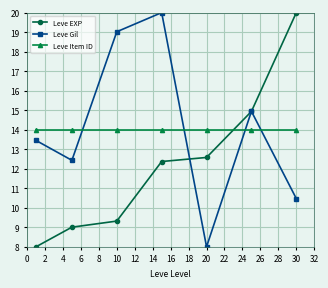

True or false: Leve Gil and Leve EXP intersect in this chart.

True